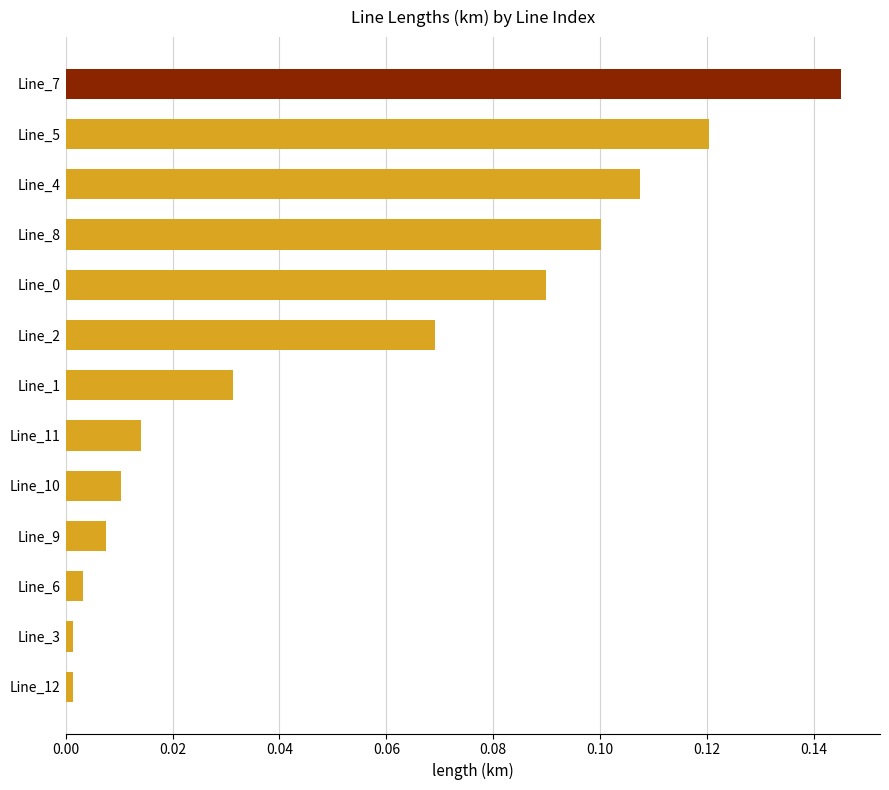

What is the sum of all values?

0.7